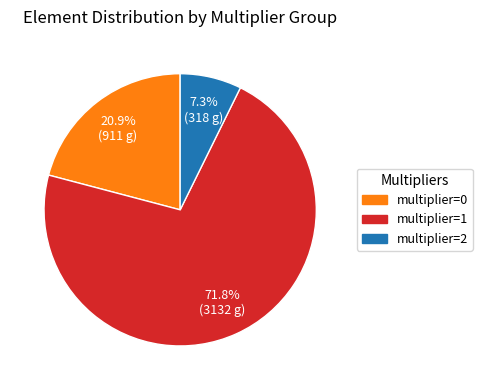

Does any single category account for the majority?

Yes